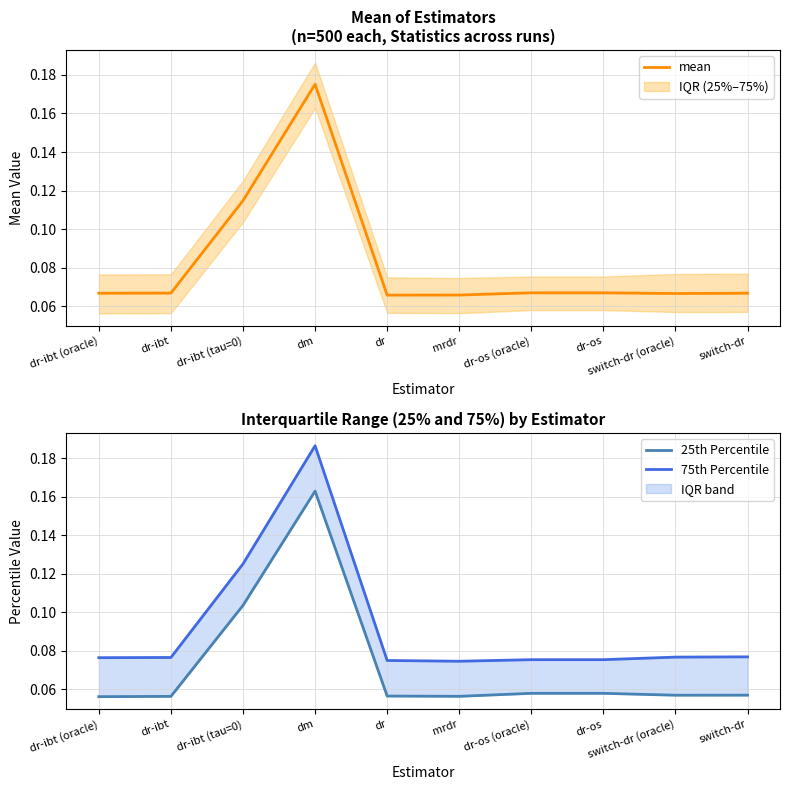

Read the 75th Percentile value at dr-ibt (tau=0).

0.1